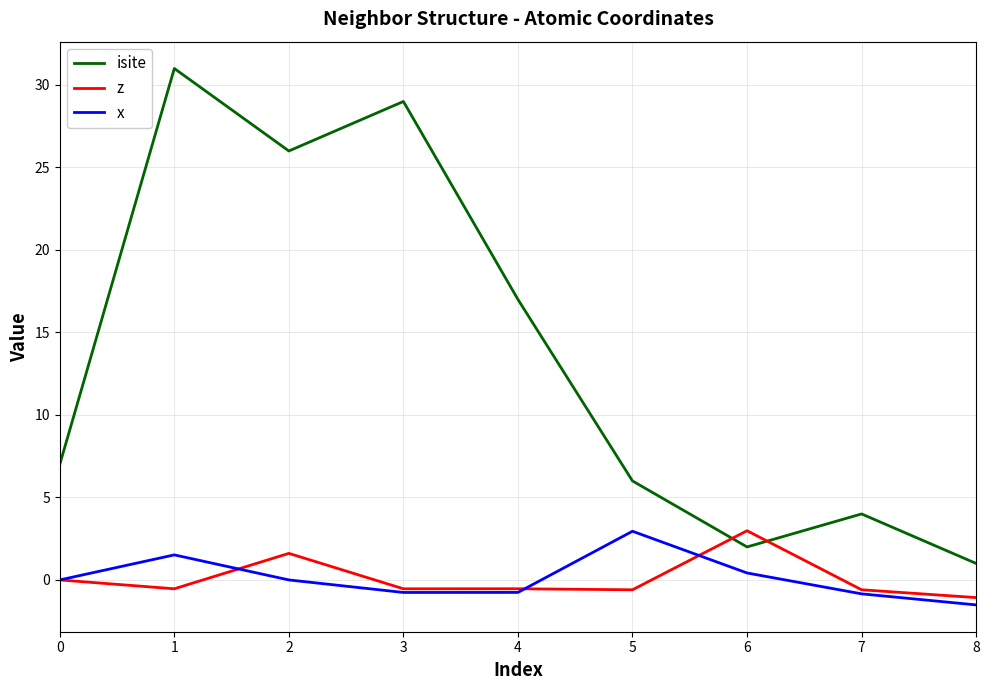

What is the difference between the second highest and second lowest values in the x series?

2.4